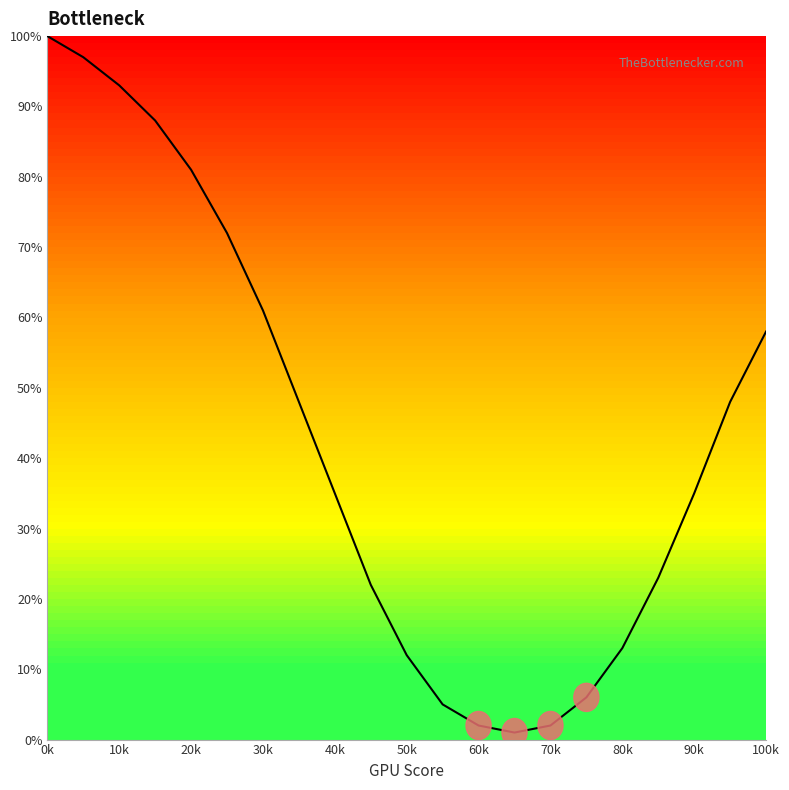

How many lines are shown in the chart?

1